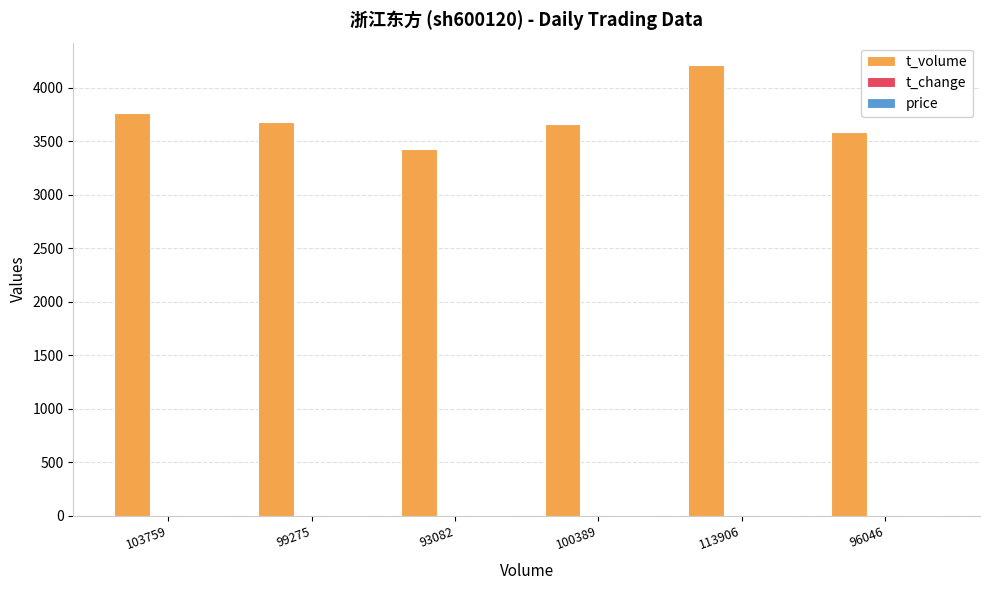

Count the number of categories in the chart.

6